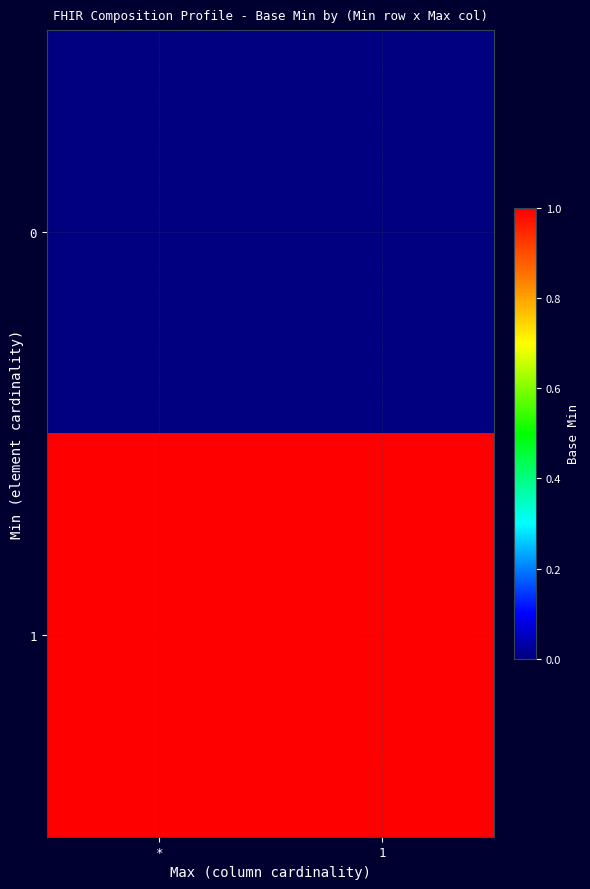

Reading right to left, what are all the values shown in this chart?

0: 1=0	*=0
1: 1=1	*=1